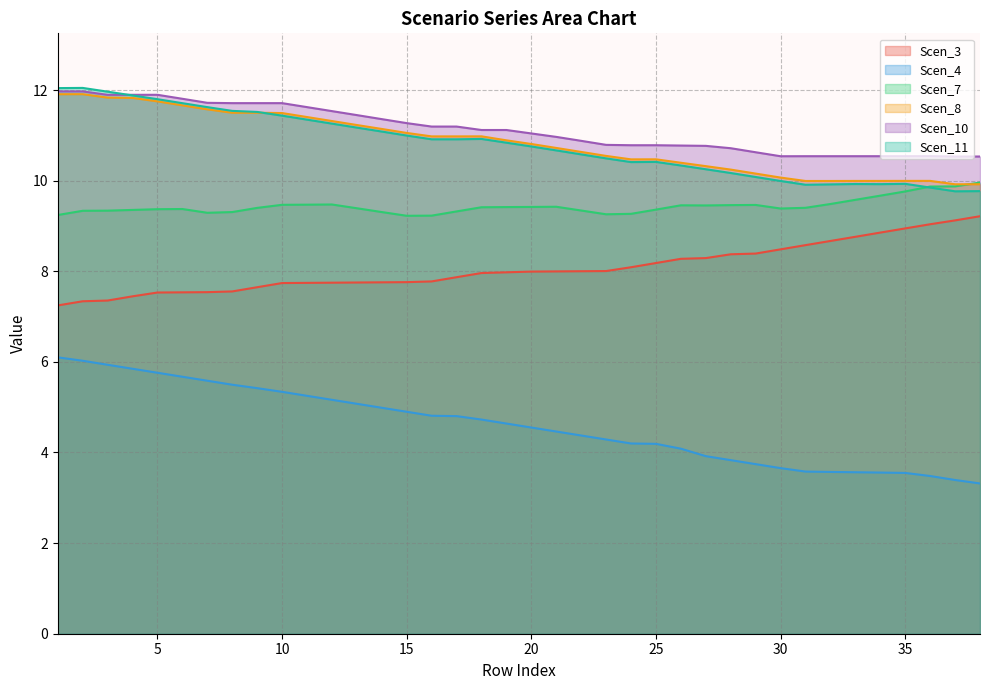

What is the difference between the second highest and second lowest values in the Scen_8 series?

2.0